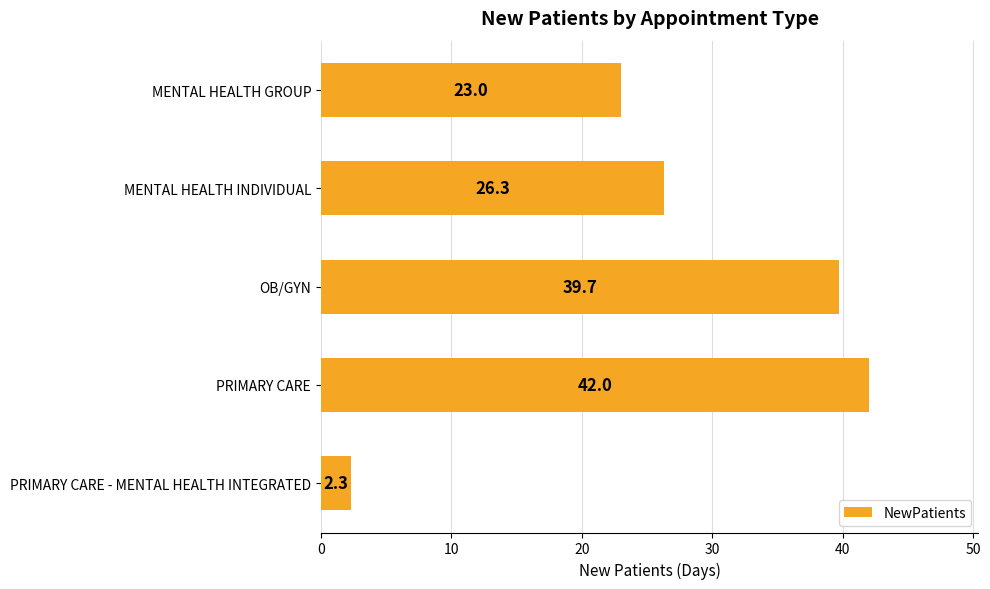

The chart shows a value of 22.9 at PRIMARY CARE. True or false?

False